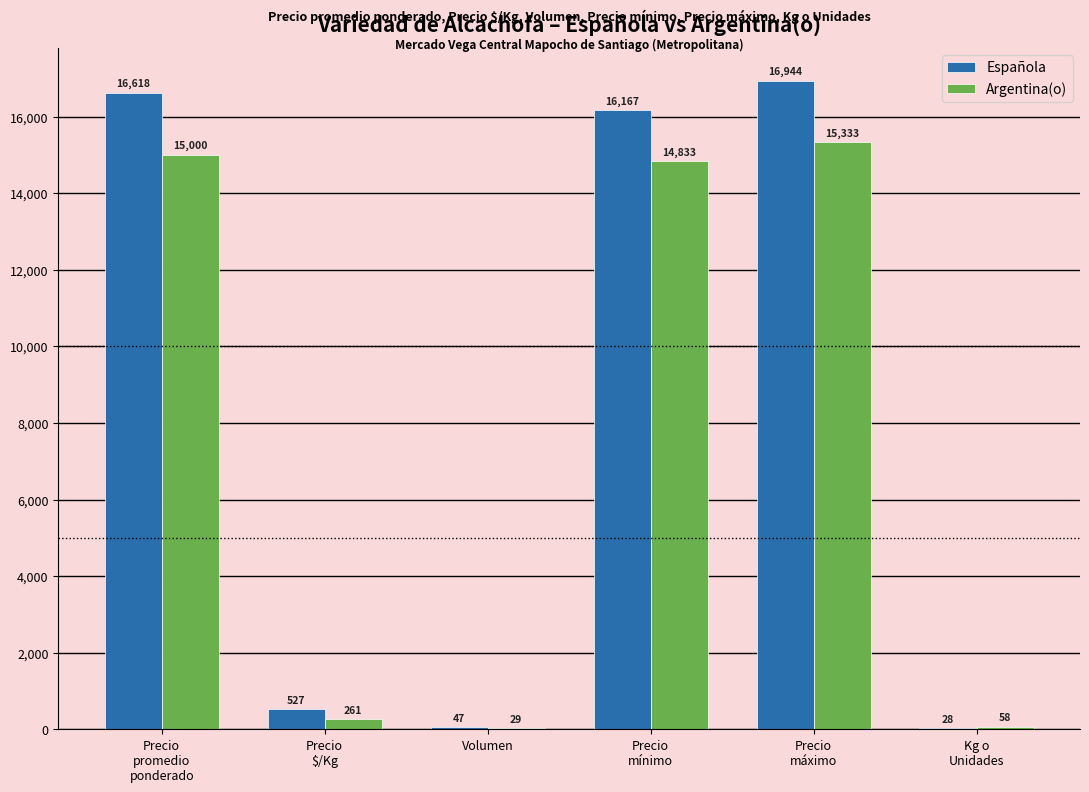

Reading left to right, extract all data points from this chart.

Española: 16618	527	47	16167	16944	28
Argentina(o): 15000	261	29	14833	15333	58